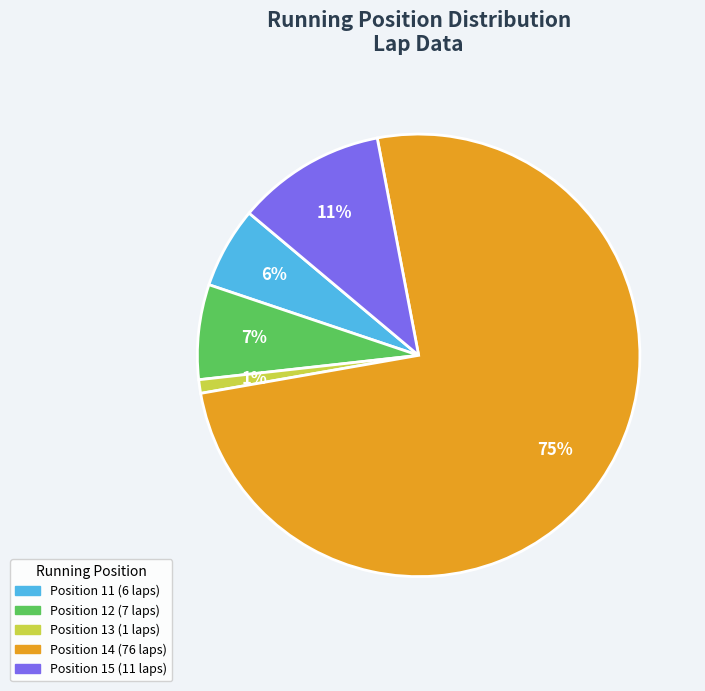

Is there a majority slice in this chart?

Yes